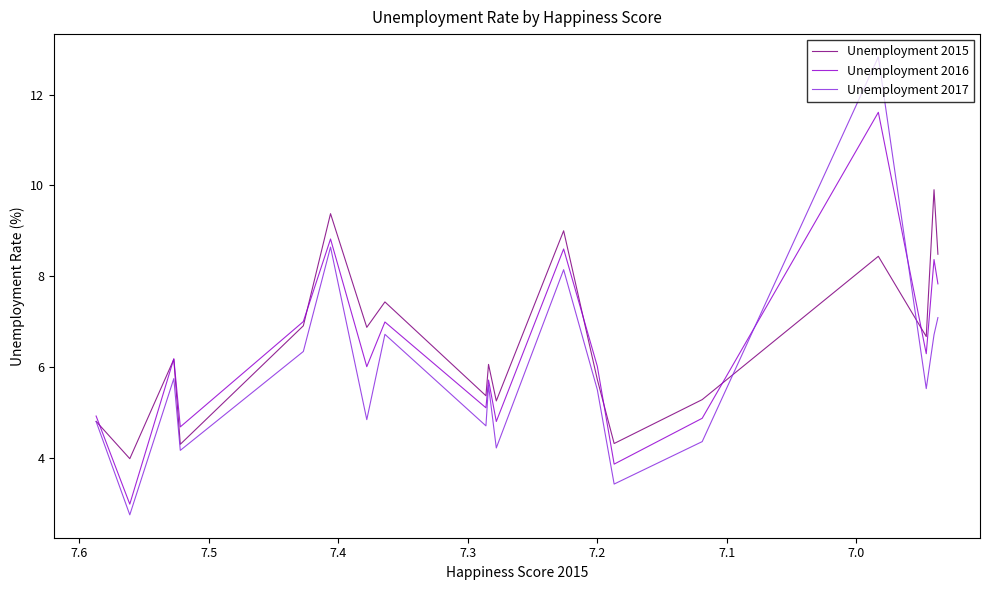

What is the difference between the maximum and second lowest values in the Unemployment 2017 series?

9.4